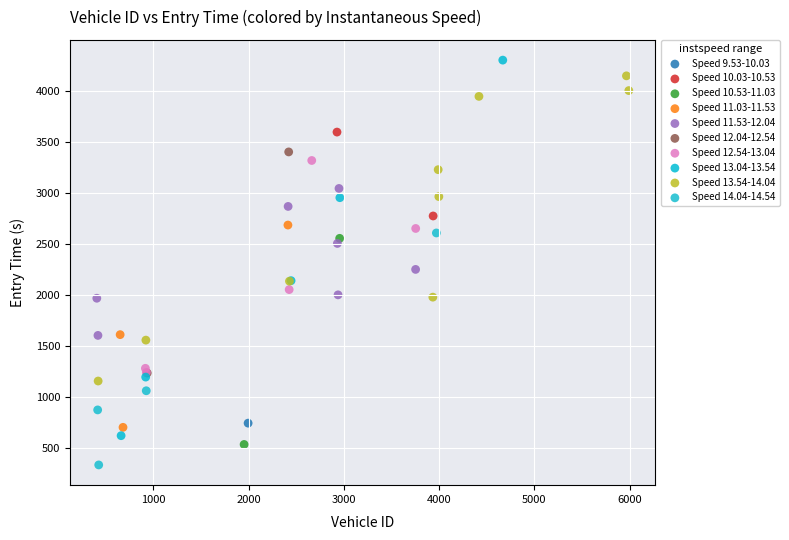

Which series contains the highest Y value?

Speed 13.04-13.54